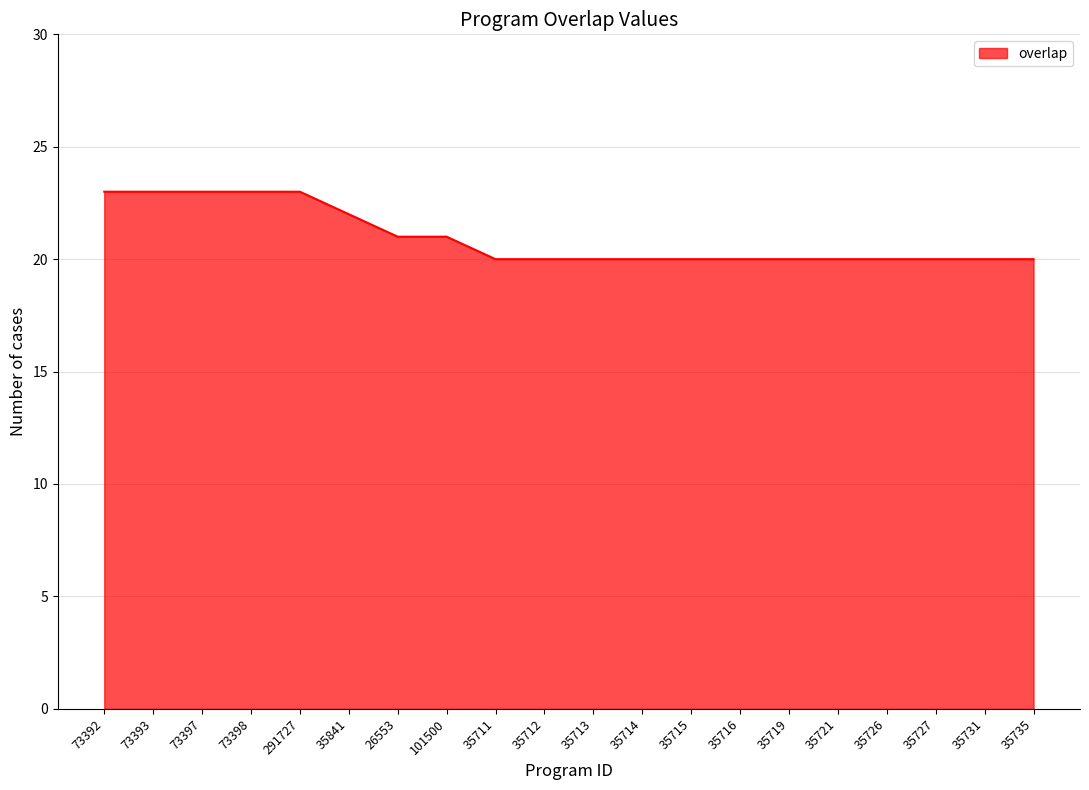

What is the greatest value displayed?

23